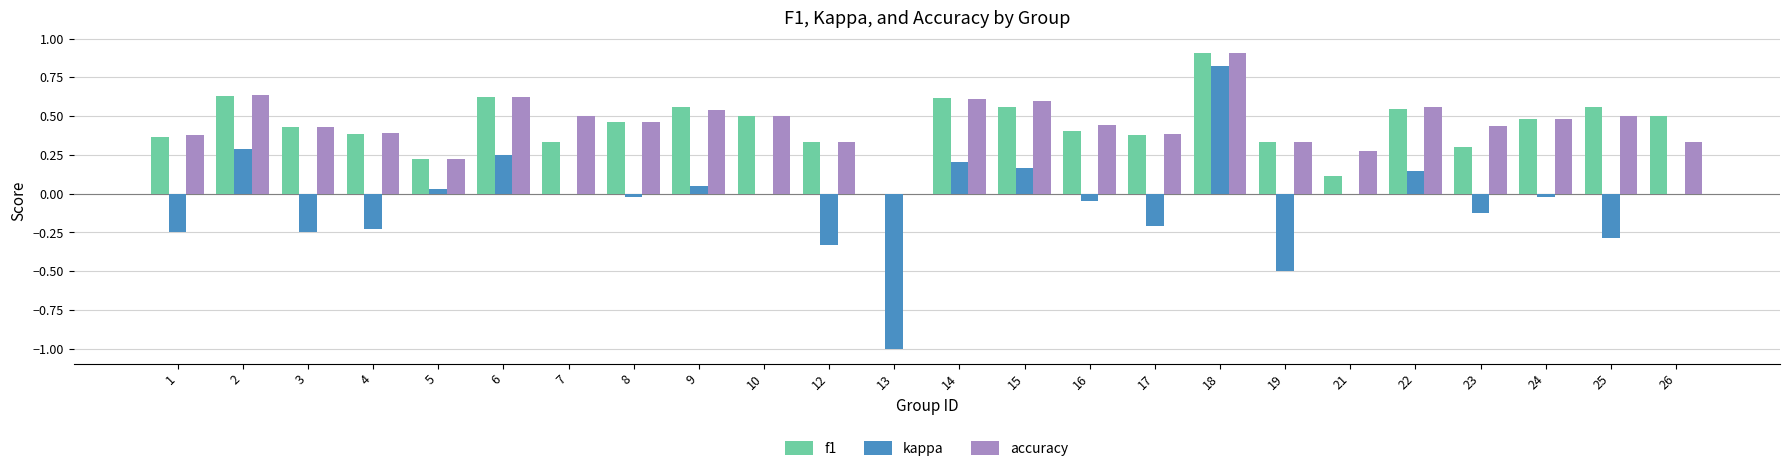

What is the sum of all accuracy values?

10.9